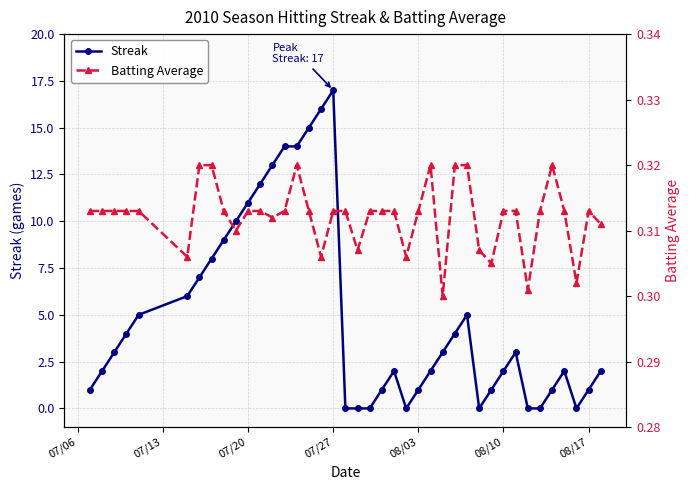

True or false: Streak has more than 2 points higher than both neighbors.

True